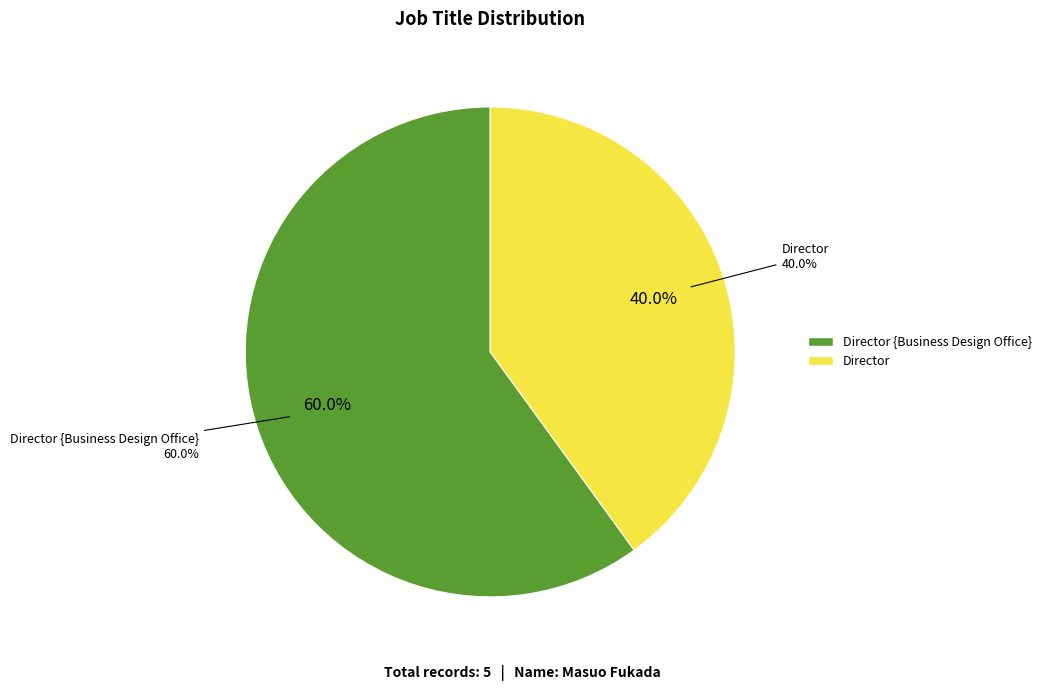

To the nearest percent, what is the average slice percentage?

50%